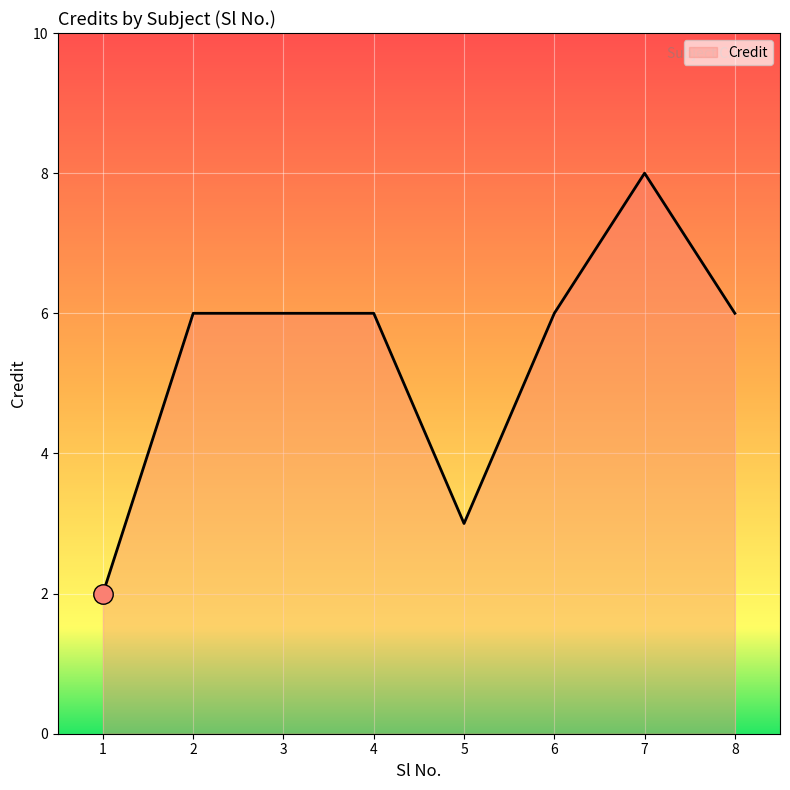

What is the greatest value displayed?

8